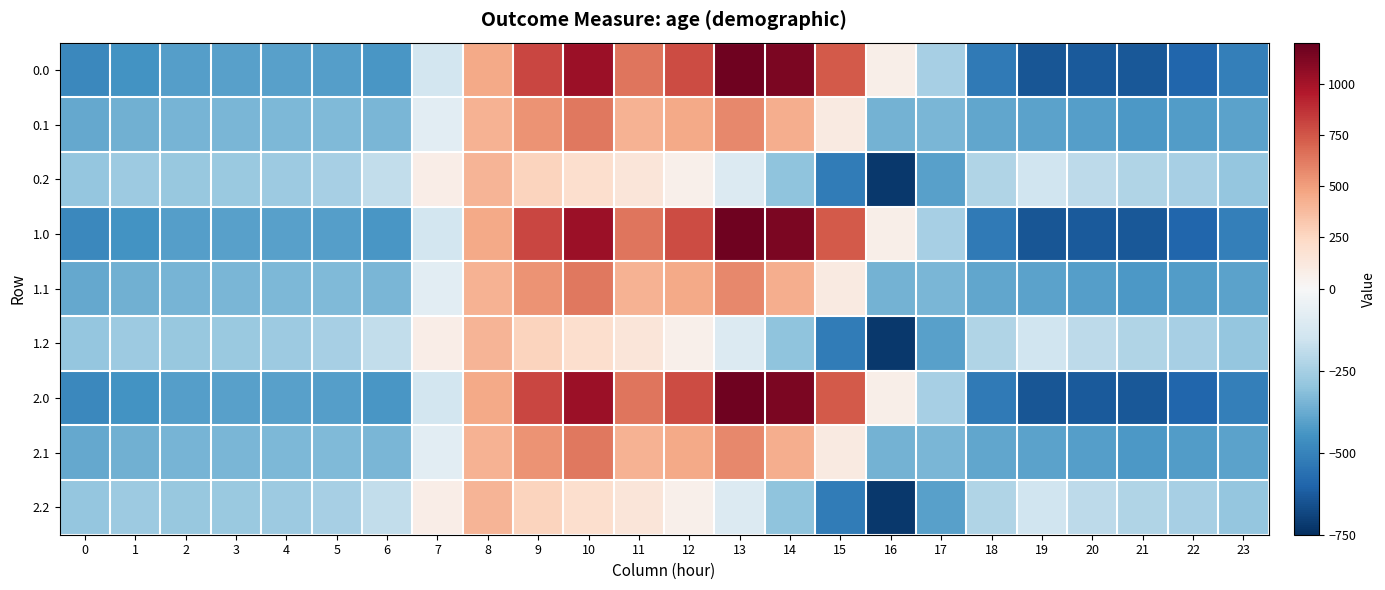

What is the greatest value displayed?

1167.2